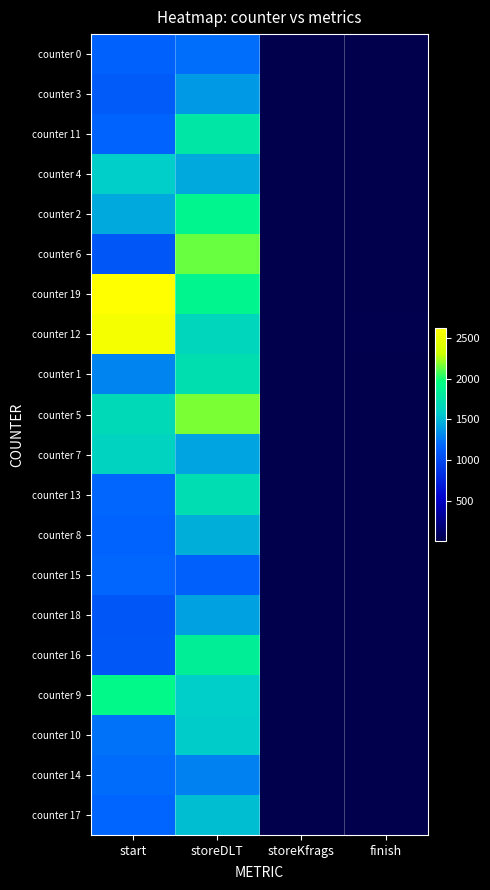

Which has a higher value, storeKfrags or storeDLT?

storeDLT